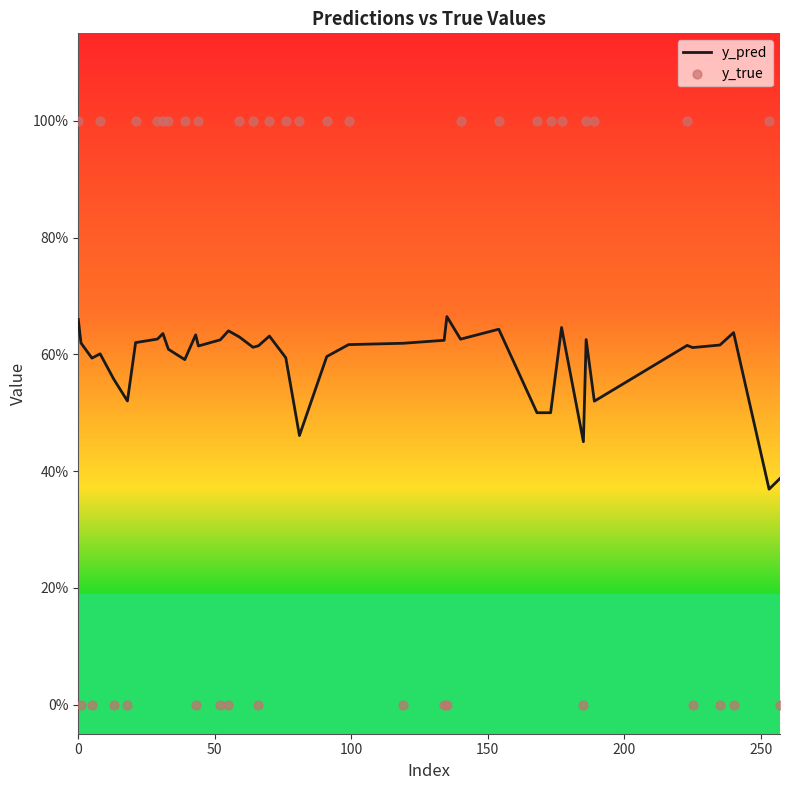

What are all the series names shown in the legend?

y_pred, y_true